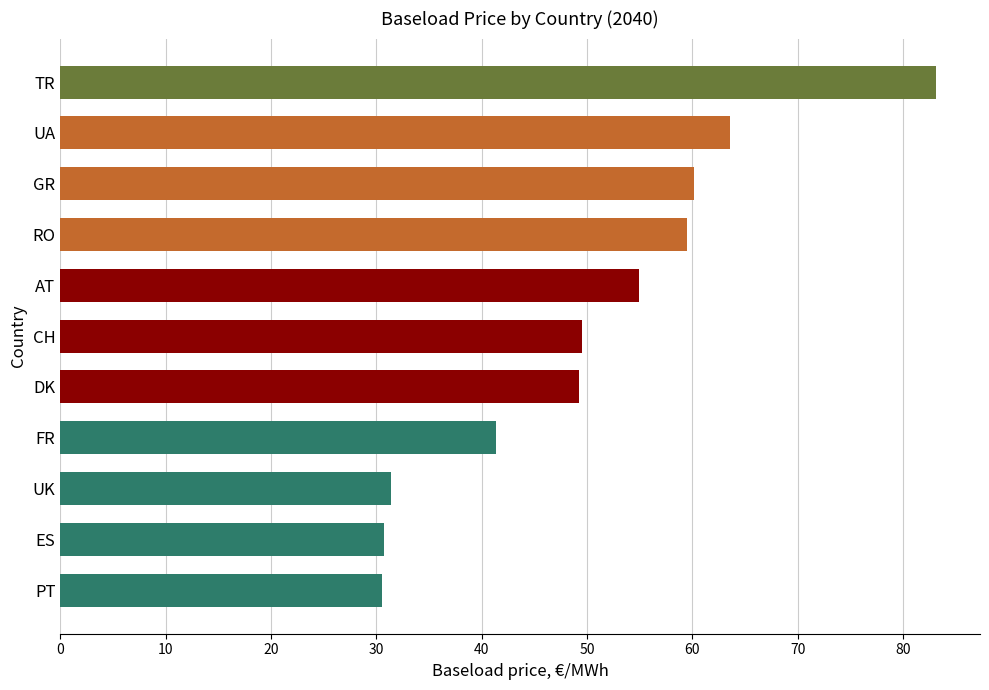

At which label is the value closest to 56?

AT